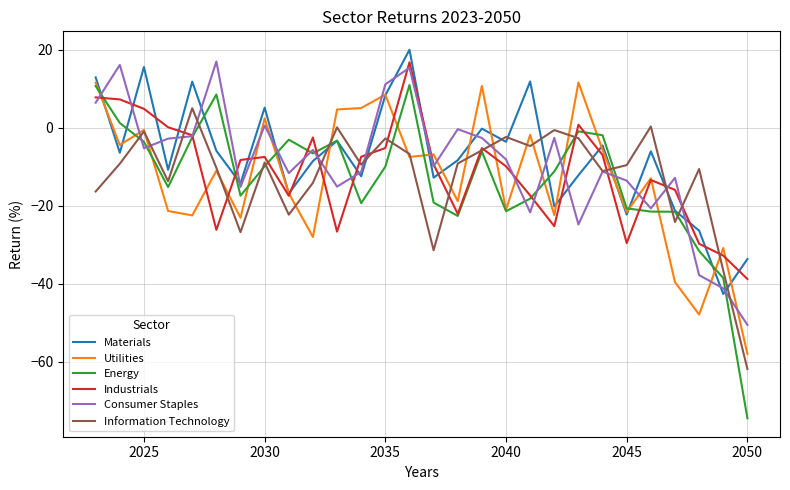

Which series has the largest range (max minus min)?

Energy